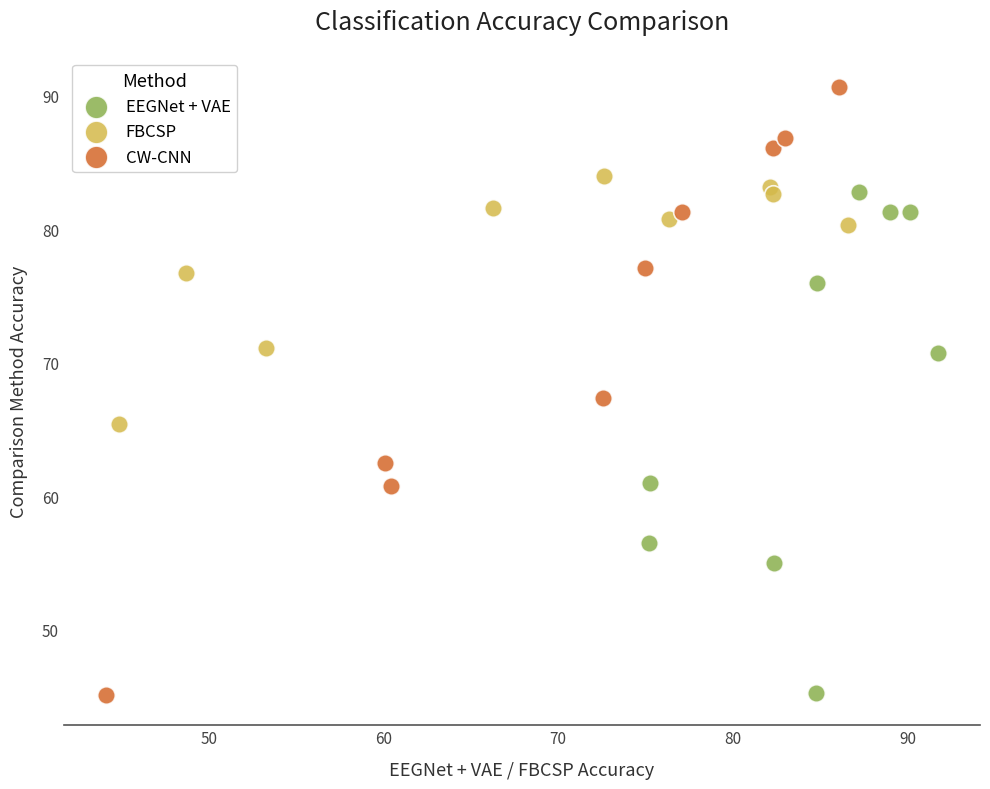

Which series has the largest Y range (max minus min)?

CW-CNN